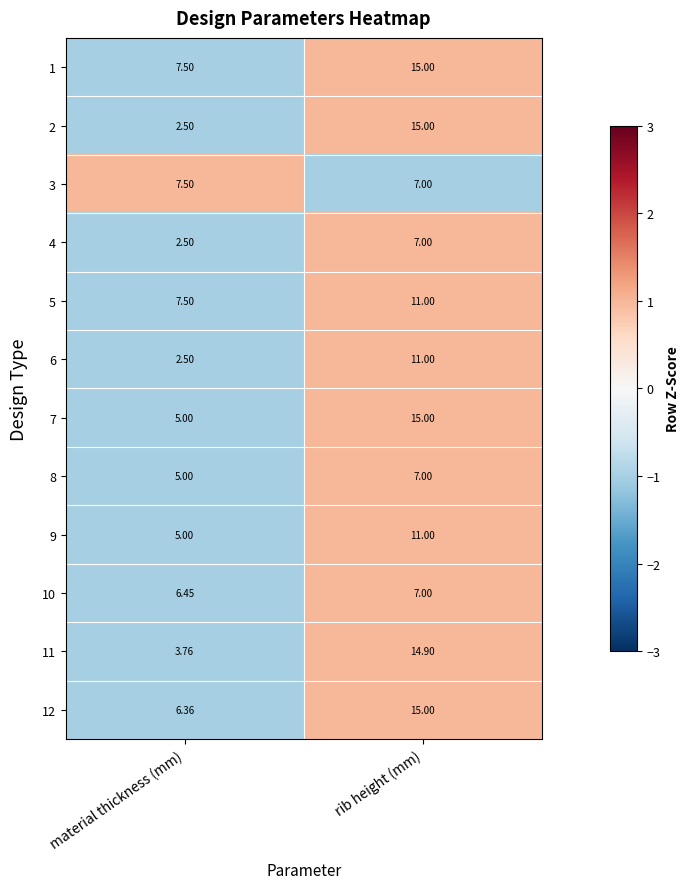

At which category is the sum across all series the highest?

rib height (mm)